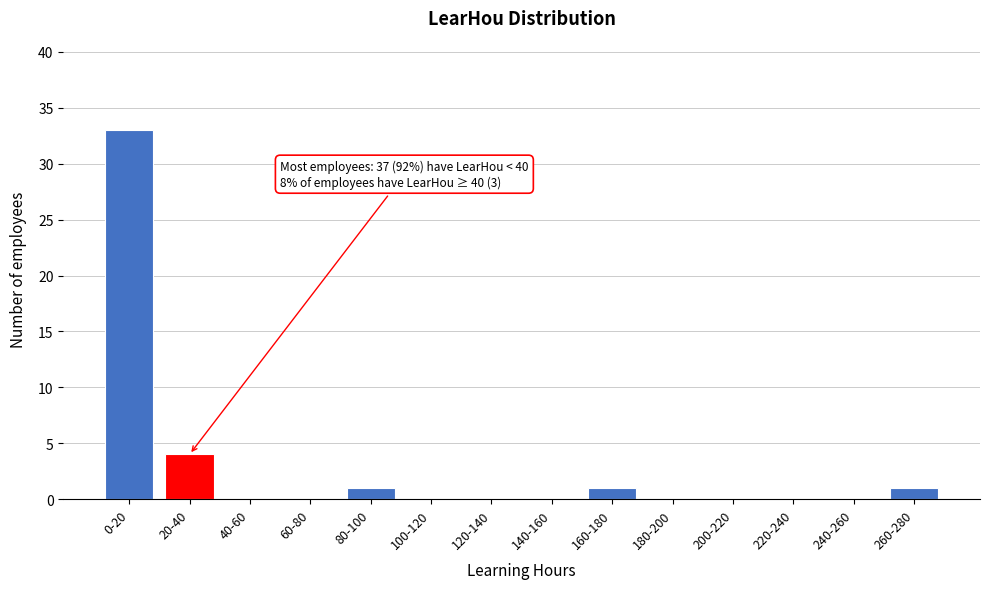

Reading left to right, what are all the values shown in this chart?

0-20=33	20-40=4	40-60=0	60-80=0	80-100=1	100-120=0	120-140=0	140-160=0	160-180=1	180-200=0	200-220=0	220-240=0	240-260=0	260-280=1